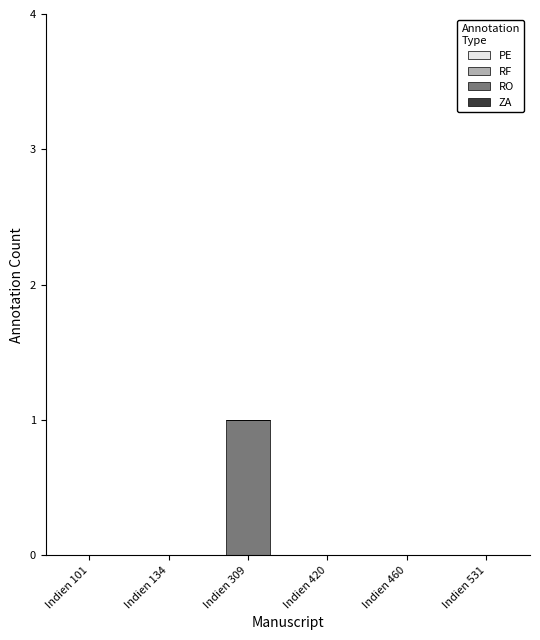

What is the greatest value displayed?

1